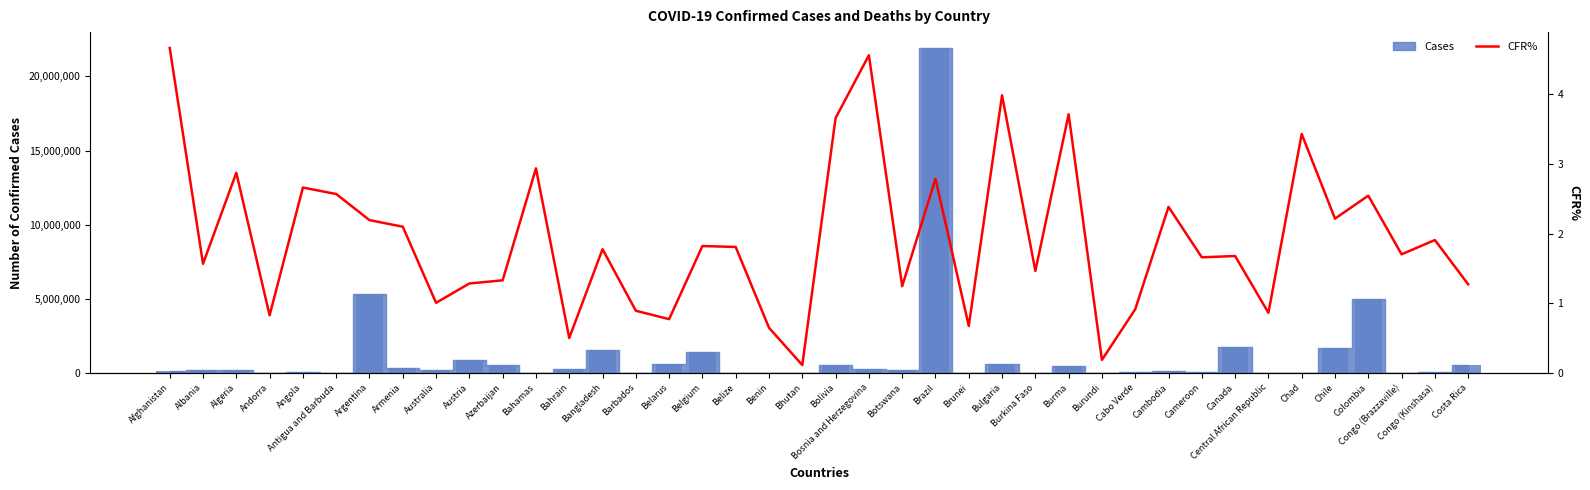

Which category has the highest value across all series?

Afghanistan